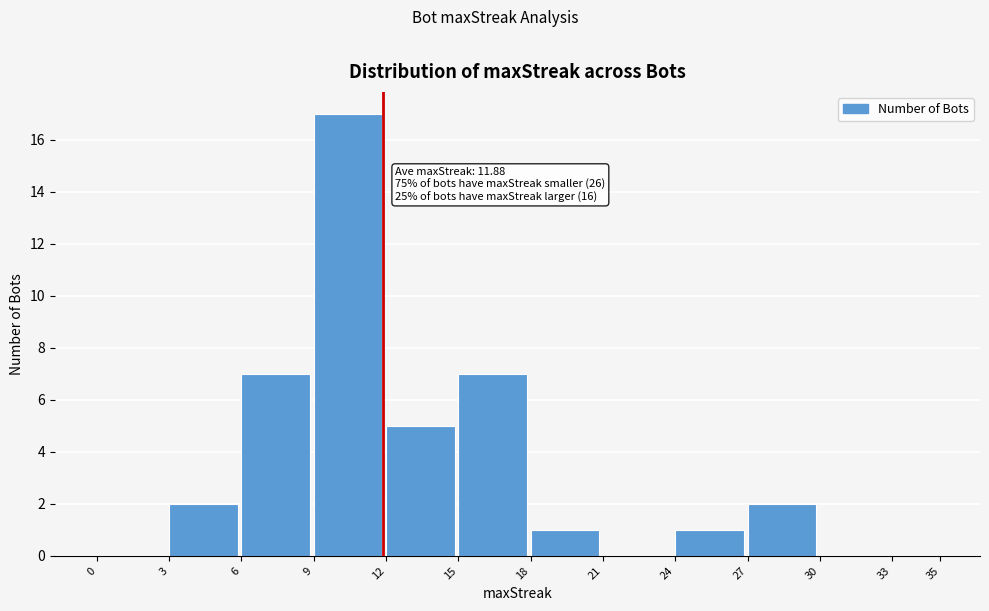

Over which range of the x-axis is the bar tallest?

9 to 12